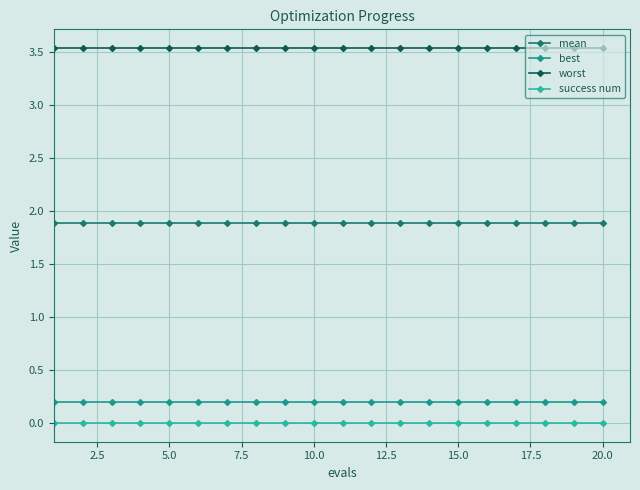

What is the value of the mean point at the 19th from the left?

1.9